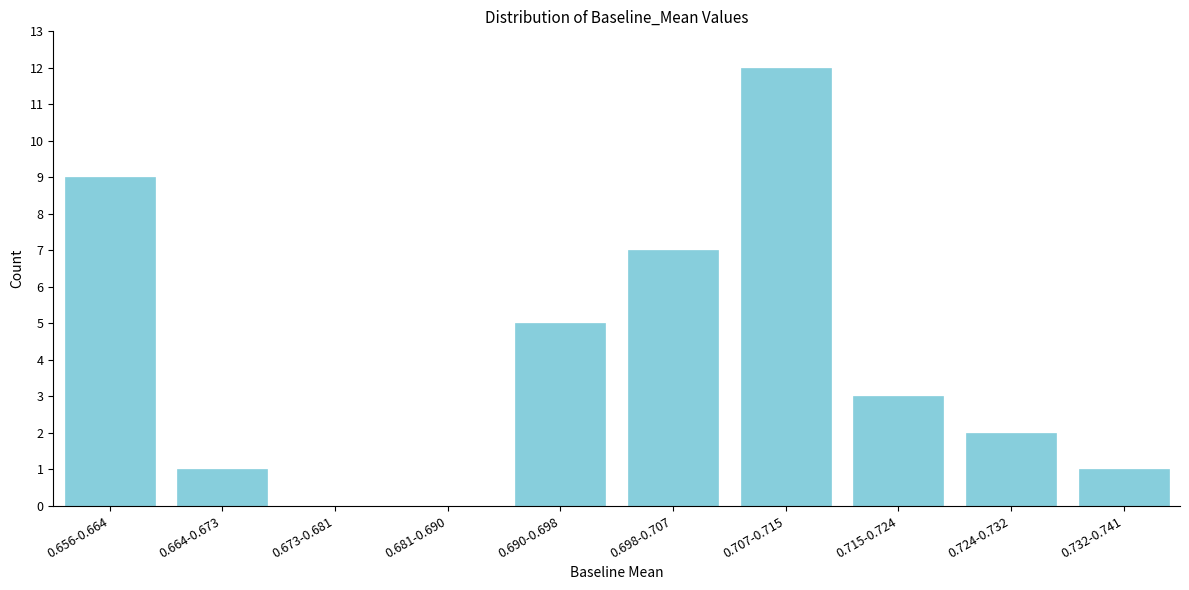

Reading left to right, extract all data points from this chart.

0.656-0.664=9	0.664-0.673=1	0.673-0.681=0	0.681-0.690=0	0.690-0.698=5	0.698-0.707=7	0.707-0.715=12	0.715-0.724=3	0.724-0.732=2	0.732-0.741=1